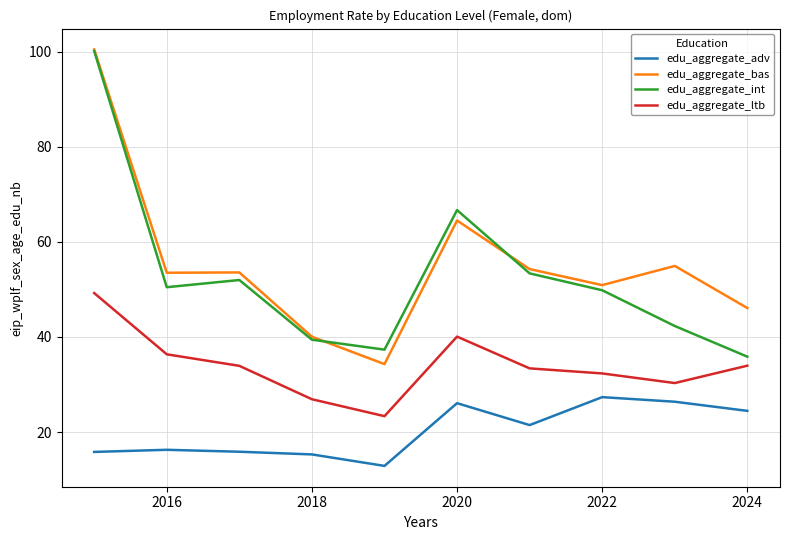

What is the minimum value shown in the chart?

12.9